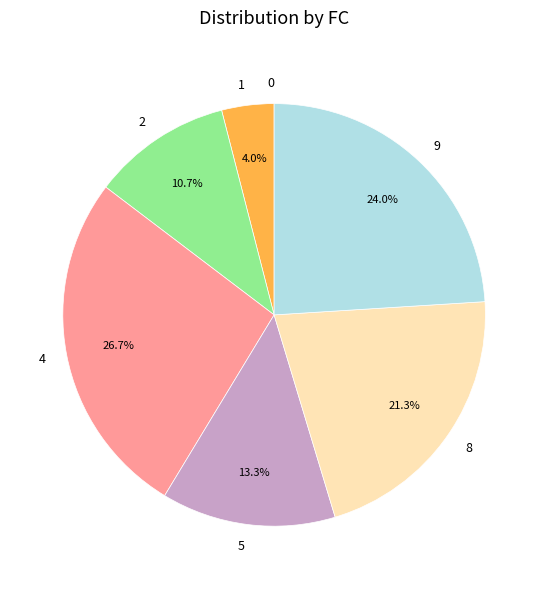

Approximately how many times larger is the value at 8 compared to 1?

5.3